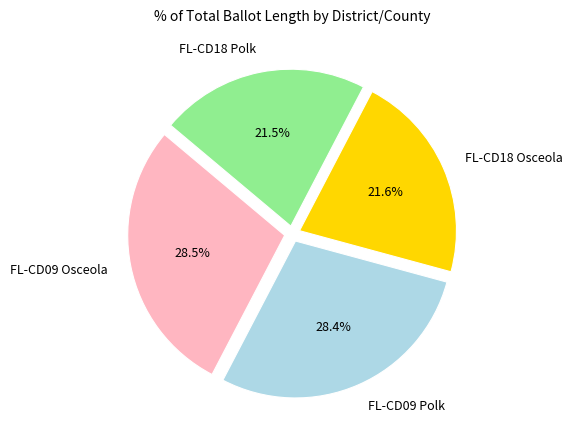

How many slices are in this pie chart?

4